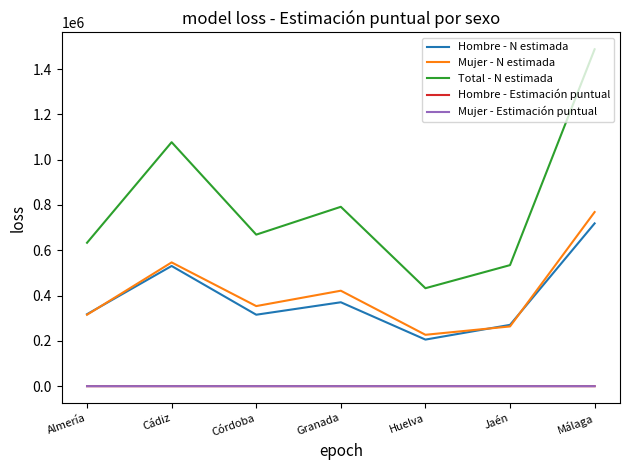

At how many categories does at least one series exceed 213514?

7